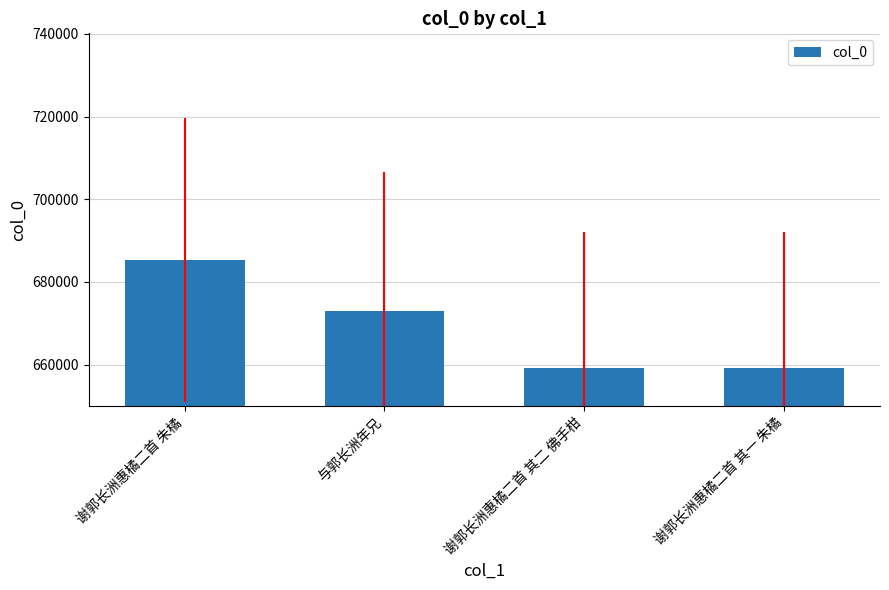

True or false: the data shows 335651 at 谢郭长洲惠橘二首 其二 佛手柑.

False